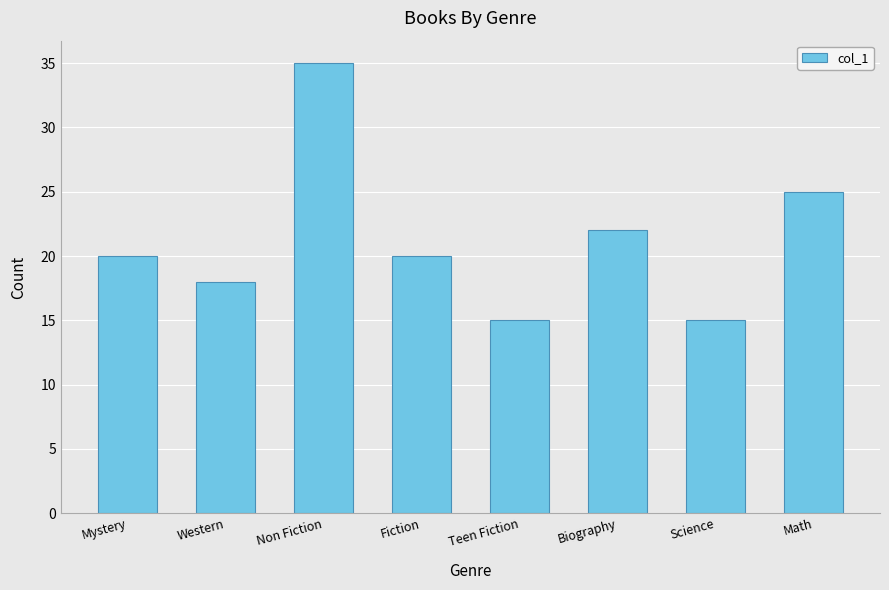

Count the values in the range 18 to 25.

5